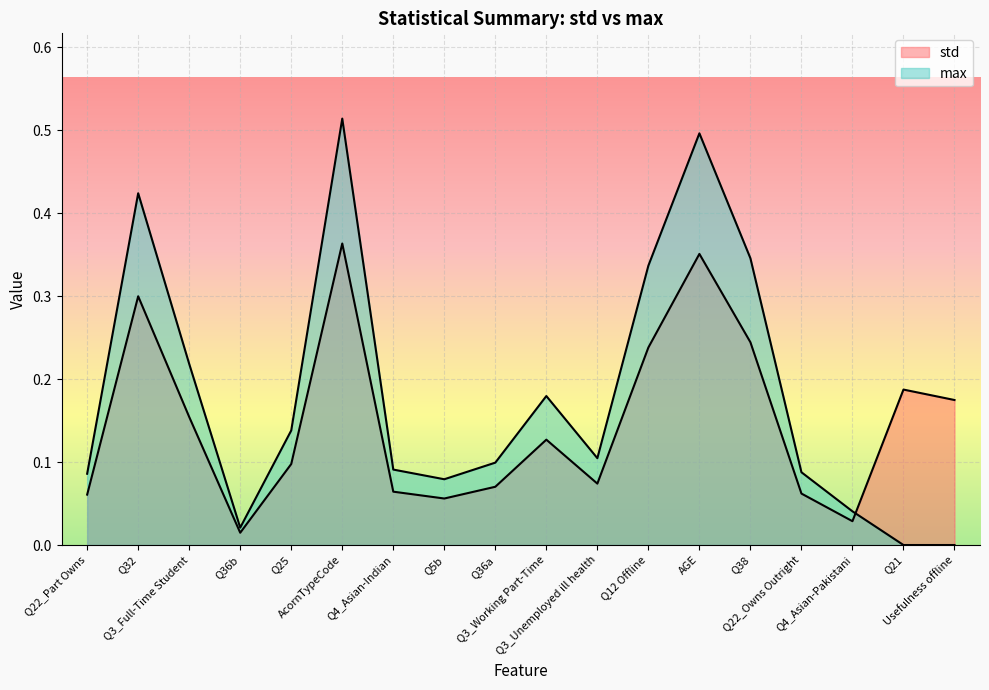

What is the sum of the std values at Q4_Asian-Pakistani and Q32?

0.3